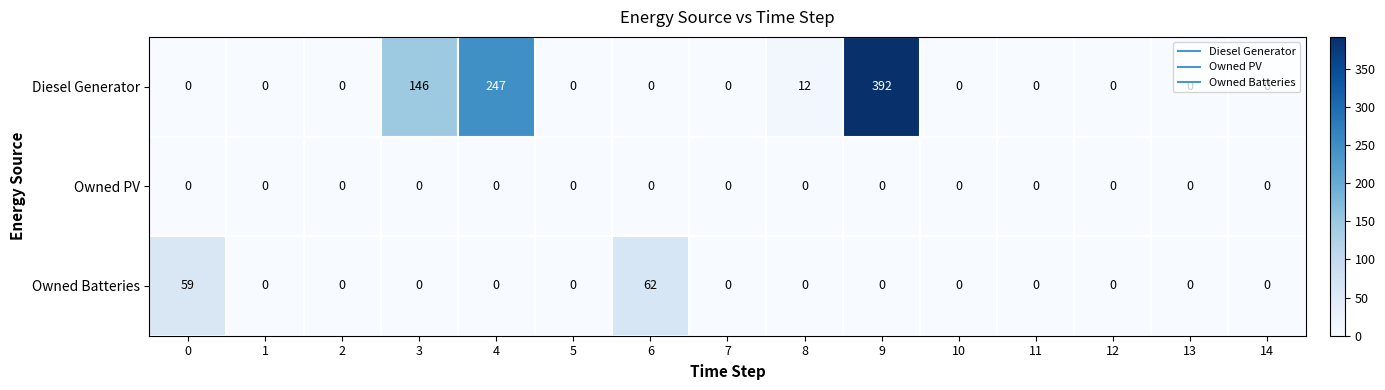

What is the sum of all Owned Batteries values?

121